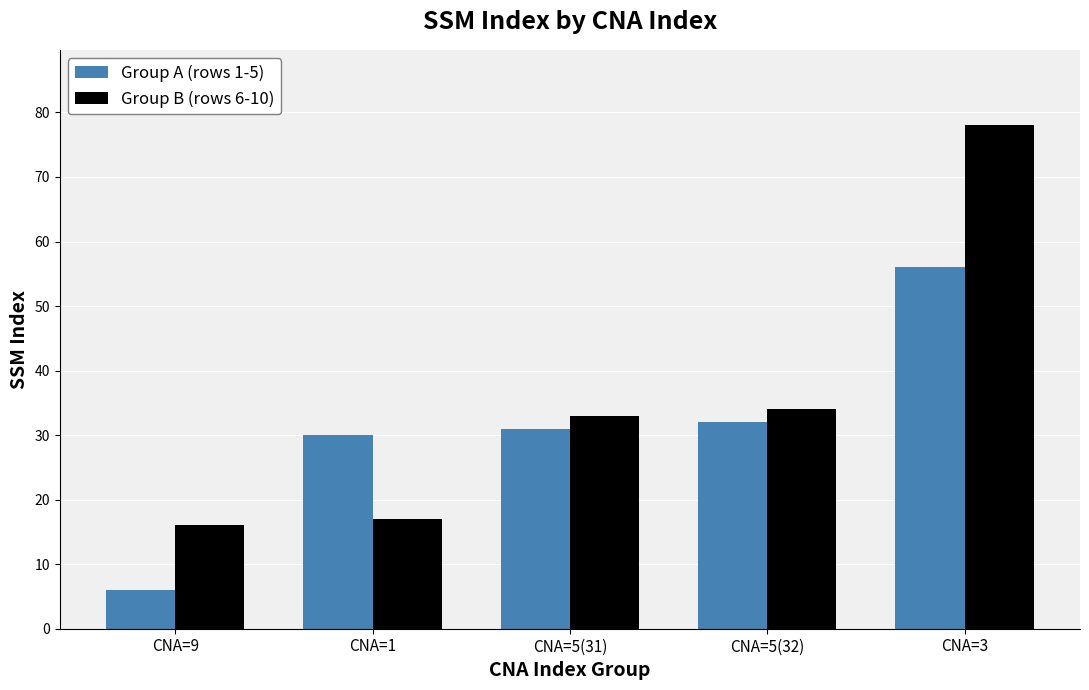

At which label does Group B (rows 6-10) reach its peak?

CNA=3